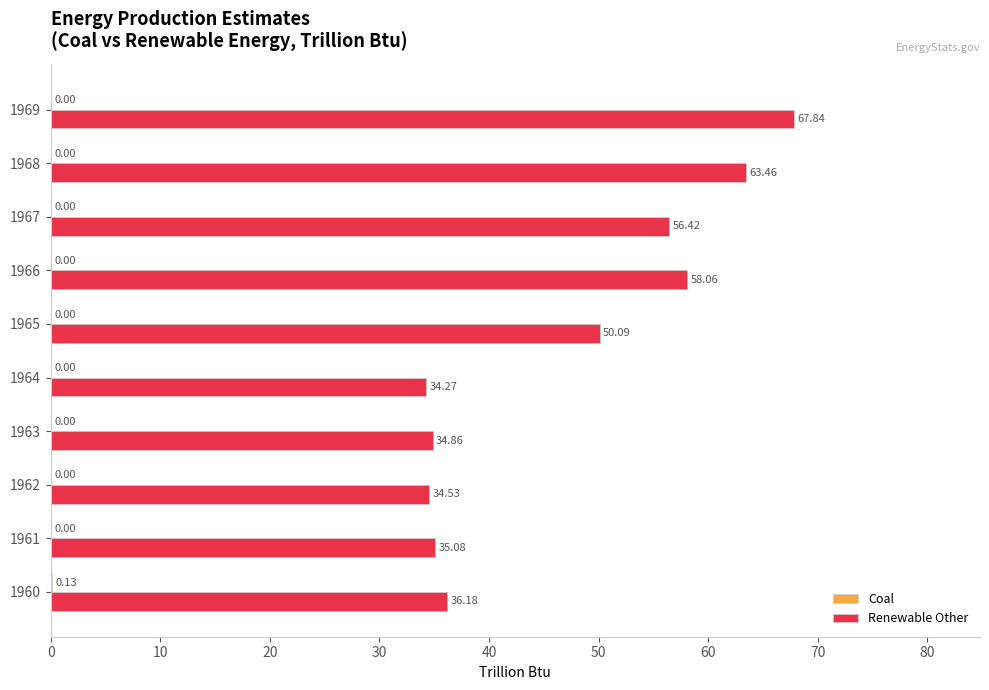

How many series are shown in this chart?

2